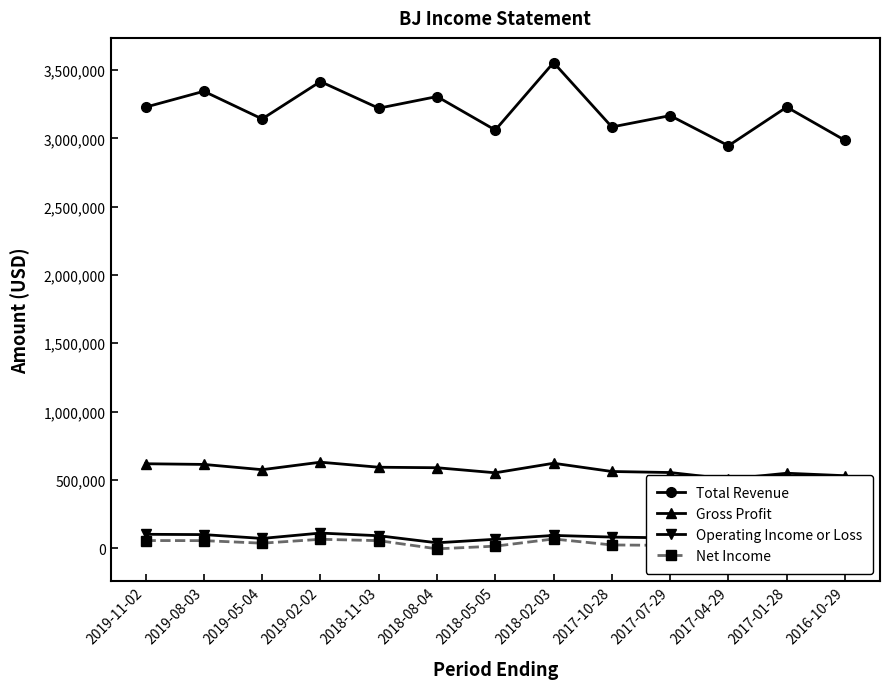

The Gross Profit series shows 588500 at 2018-08-04. True or false?

True